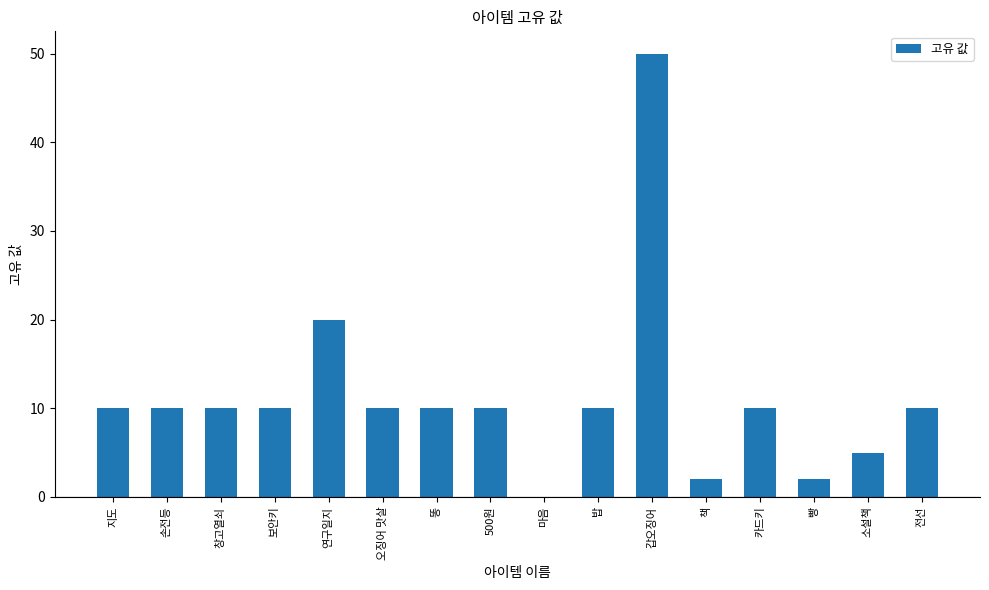

What is the approximate value at 보안키?

10